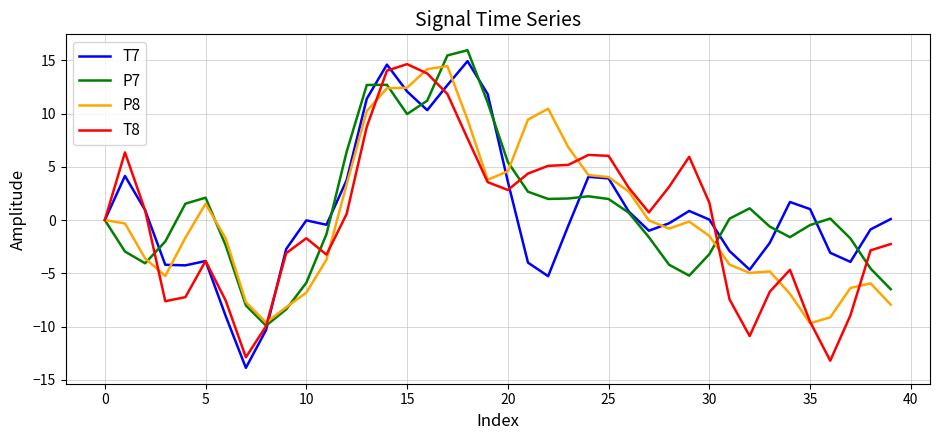

What is the greatest value displayed?

16.0